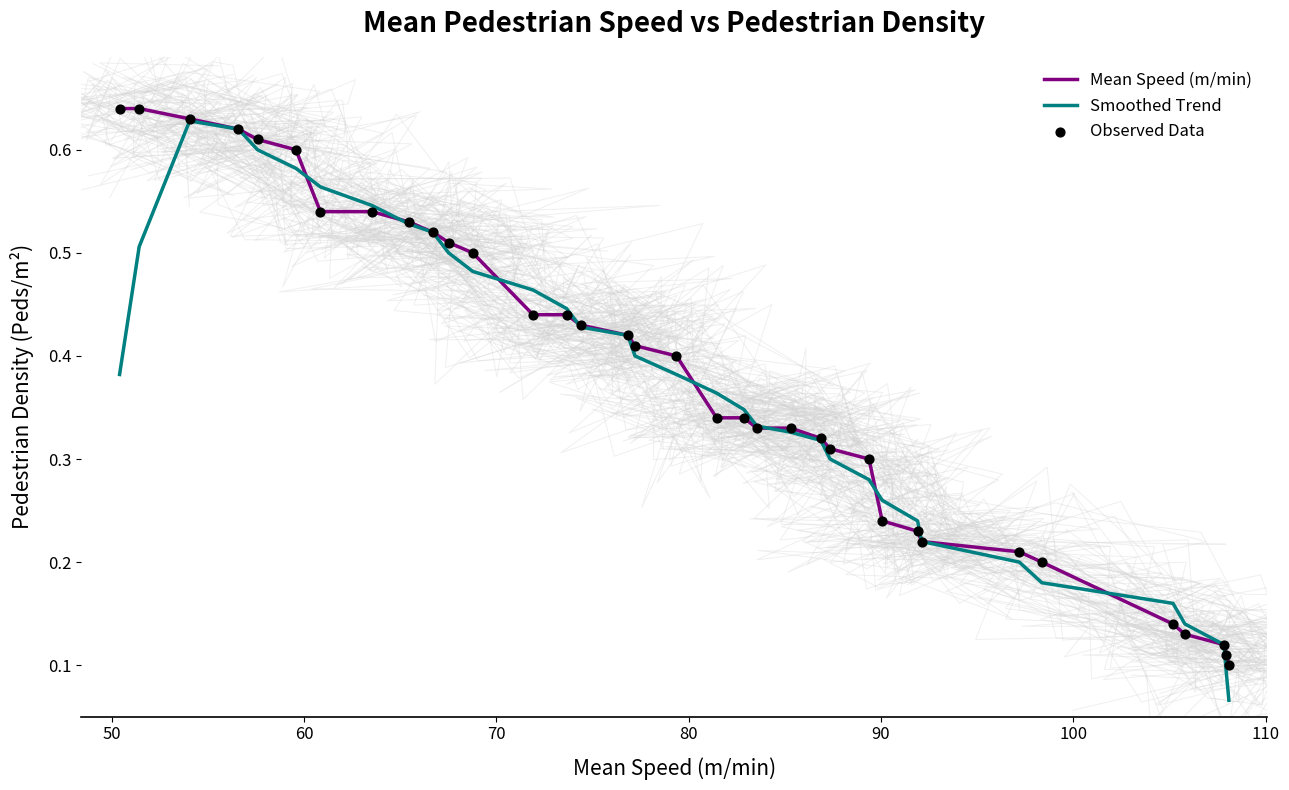

At how many categories does at least one series exceed 0?

35